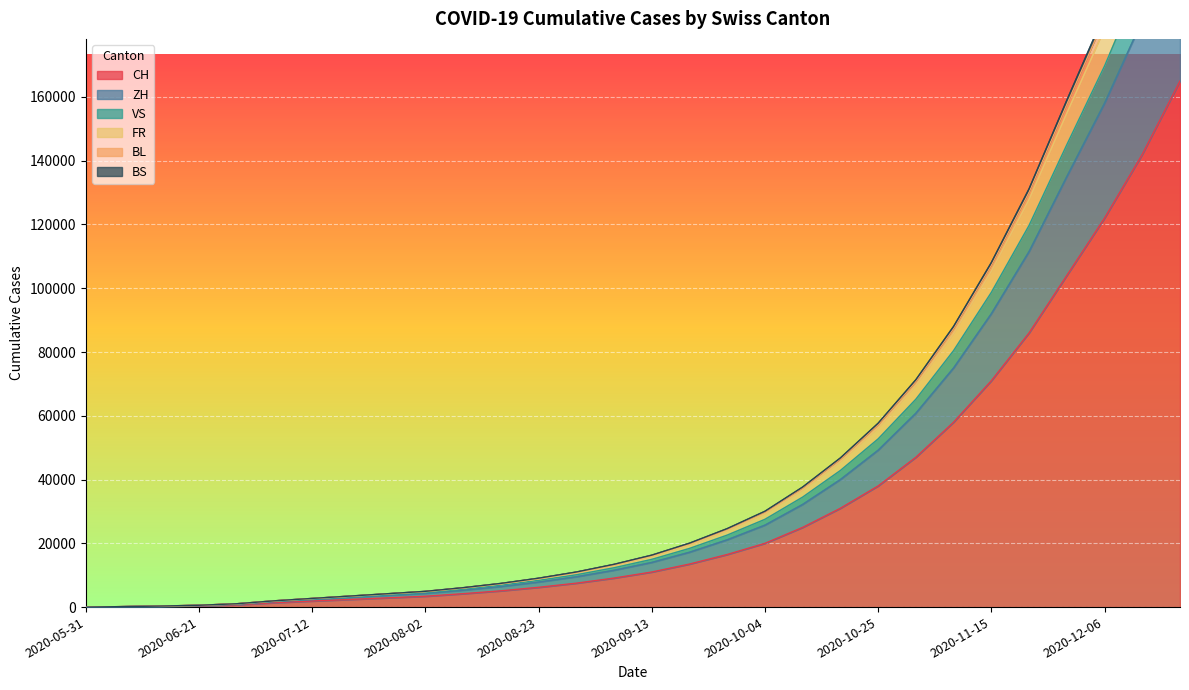

What is the total value across all series at 2020-10-04?

162438